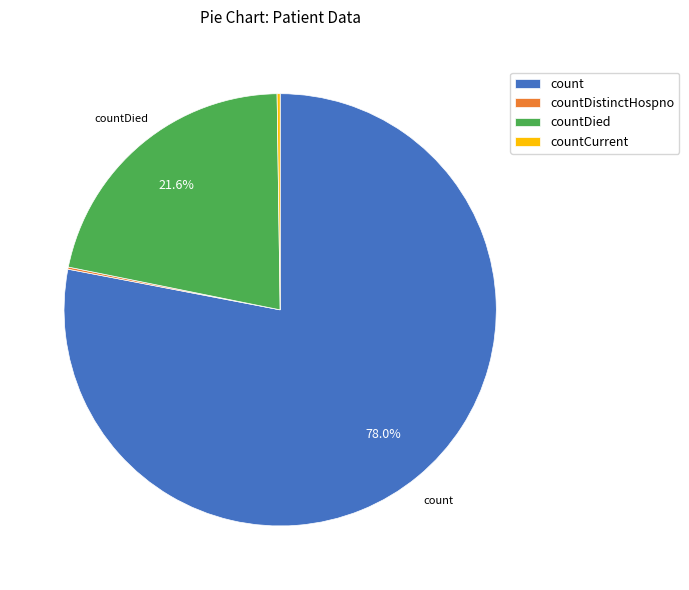

Approximately how many times larger is the value at countDied compared to count?

0.3